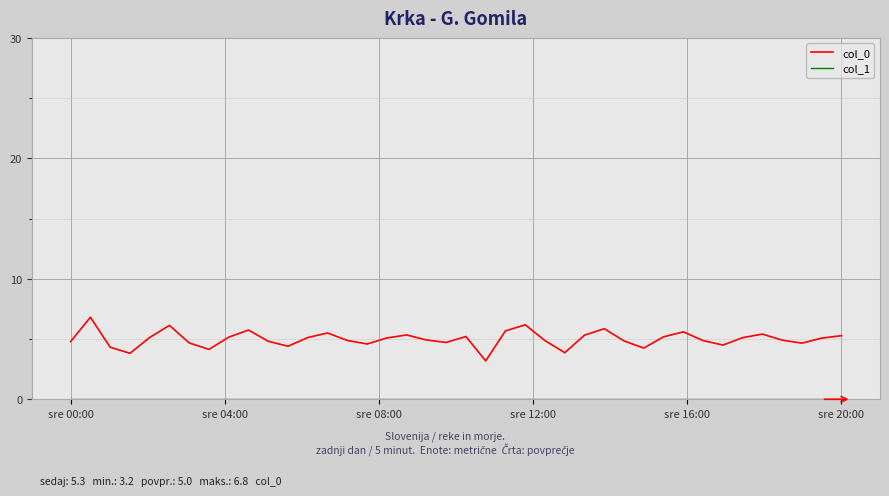

Which series has the widest spread of values?

col_0